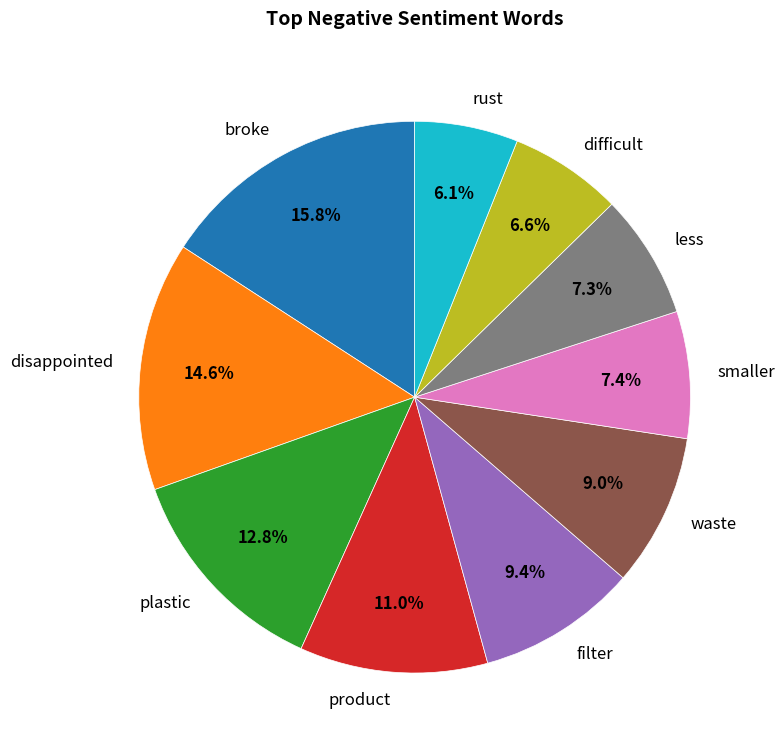

To the nearest percent, what percentage of the pie is plastic?

13%